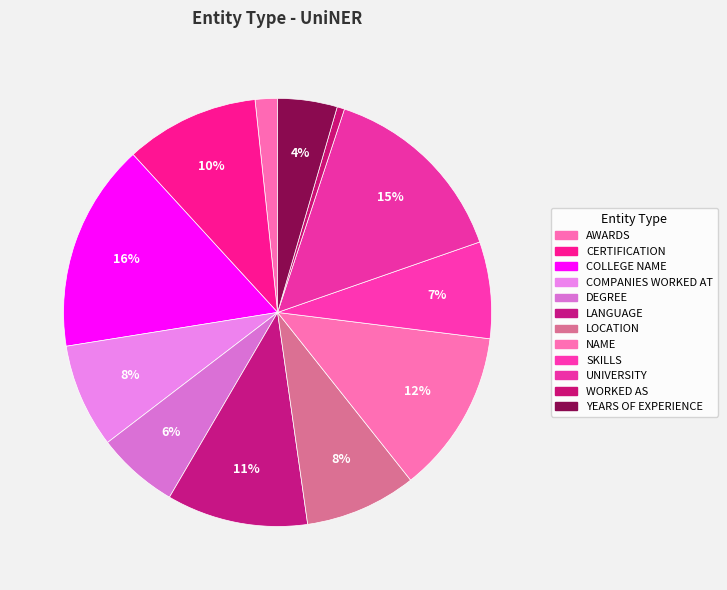

How many segments does this pie chart have?

12